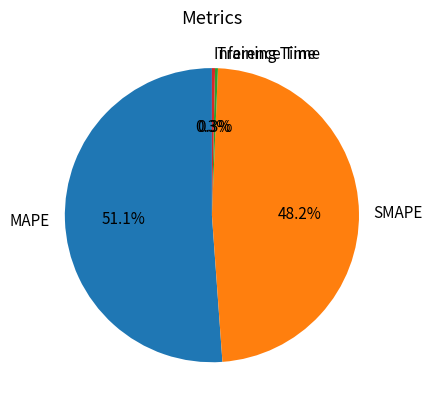

How many segments does this pie chart have?

4